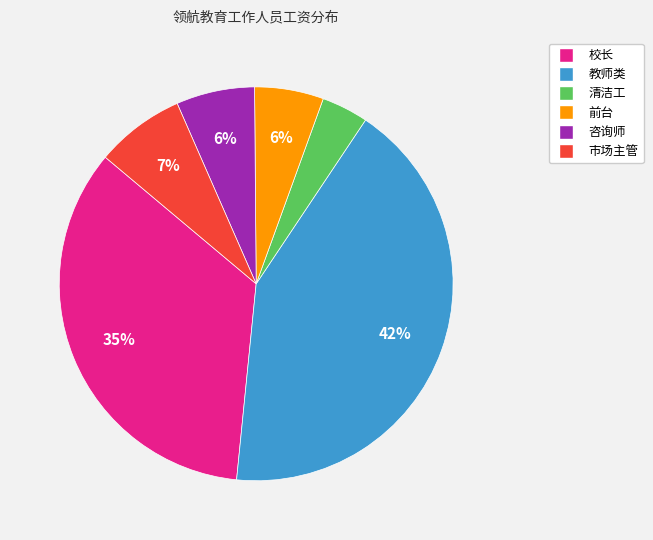

Count the number of slices in the pie.

6